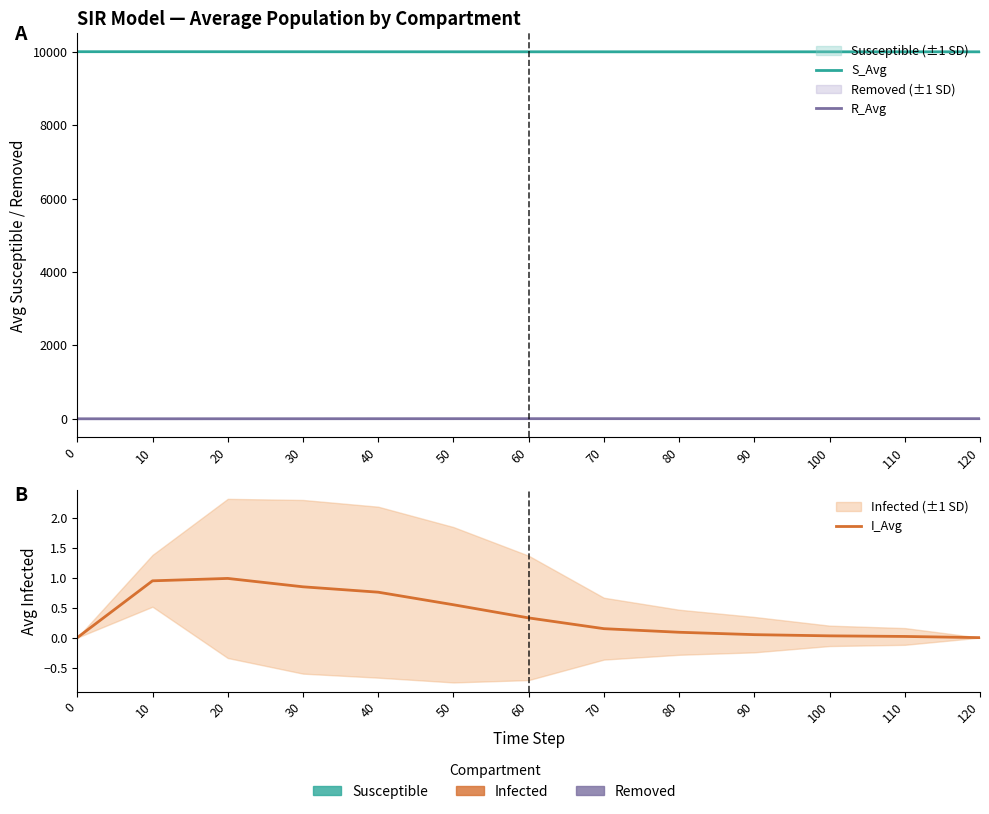

Reading left to right, list all the values displayed in this chart.

S_Avg: 0=9999.0	10=9998.9	20=9998.2	30=9997.7	40=9997.1	50=9996.6	60=9996.5	70=9996.4	80=9996.4	90=9996.4	100=9996.4	110=9996.3	120=9996.3
R_Avg: 0=0.0	10=0.1	20=0.8	30=1.5	40=2.2	50=2.8	60=3.2	70=3.4	80=3.5	90=3.6	100=3.6	110=3.6	120=3.7
I_Avg: 0=0.0	10=0.9	20=1.0	30=0.8	40=0.8	50=0.6	60=0.3	70=0.1	80=0.1	90=0.1	100=0.0	110=0.0	120=0.0